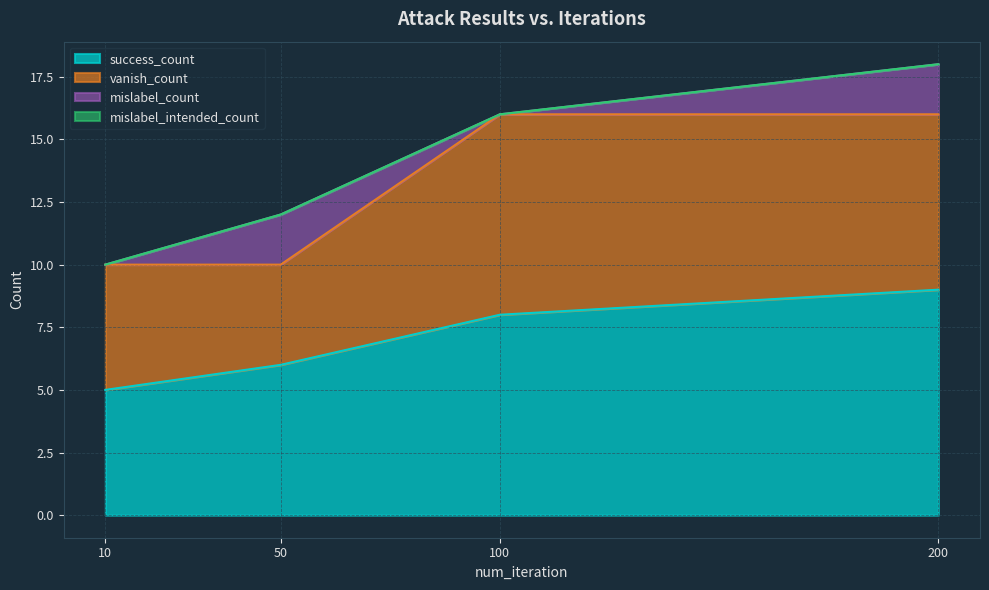

True or false: vanish_count has a value of 6 at 50.

False